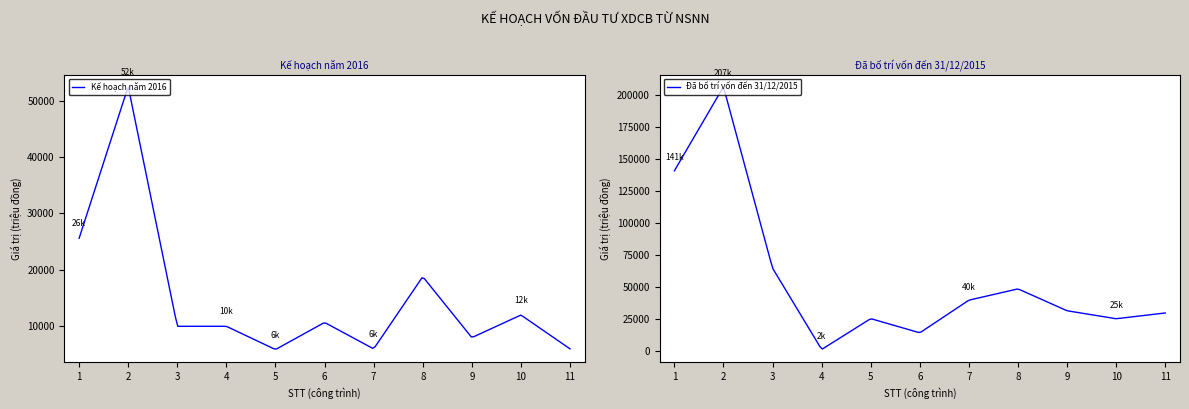

What is the minimum value shown in the chart?

1500